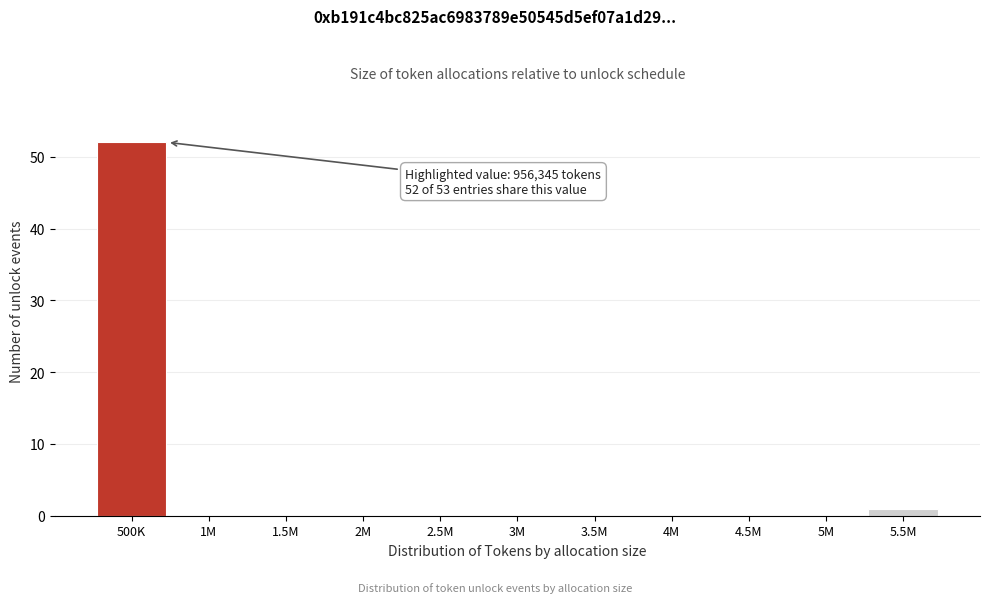

Reading right to left, extract all data points from this chart.

5.5M=1	5M=0	4.5M=0	4M=0	3.5M=0	3M=0	2.5M=0	2M=0	1.5M=0	1M=0	500K=52